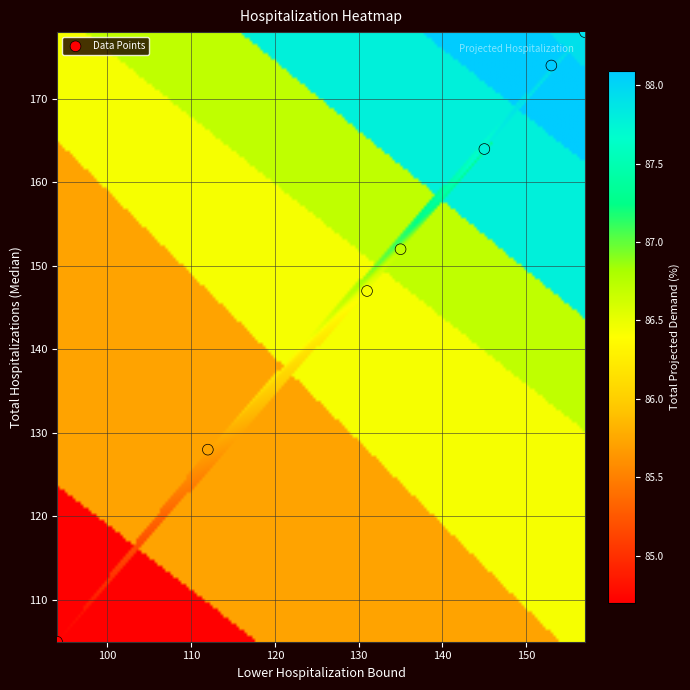

What is the average Y value?

150